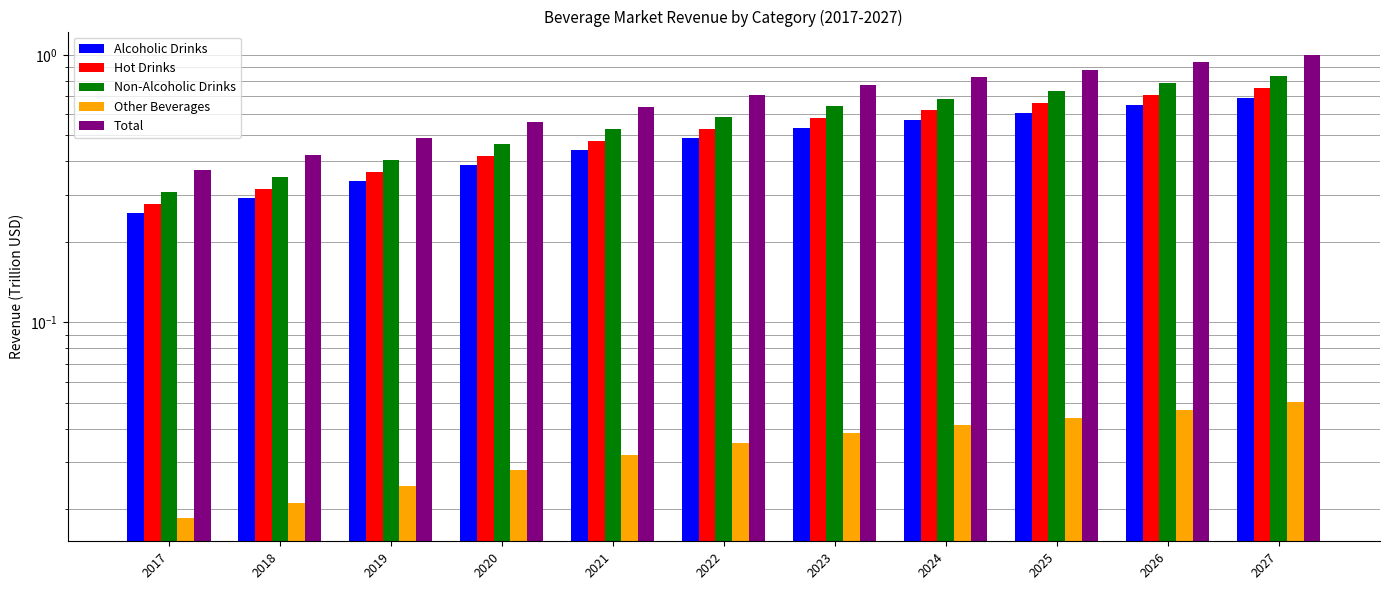

What is the greatest value displayed?

1.0